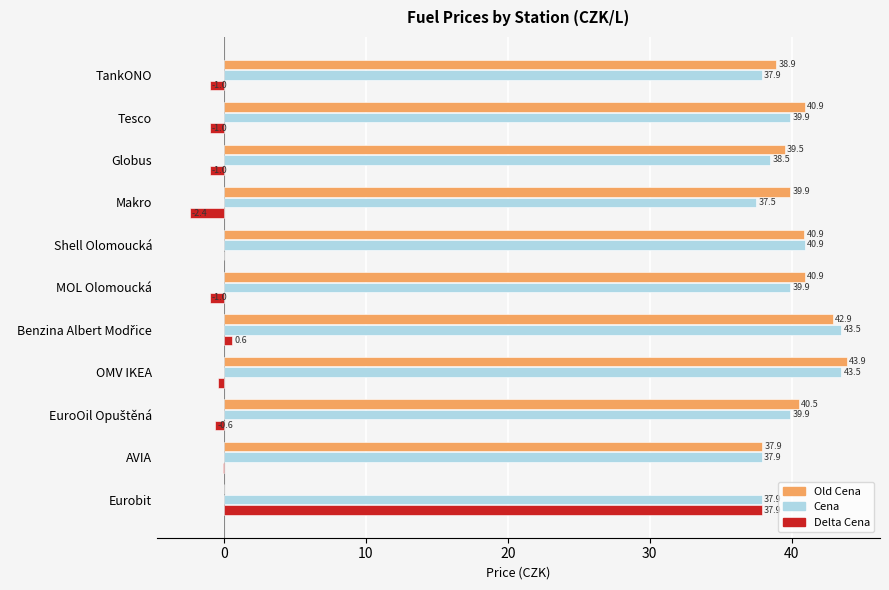

What is the sum of the Delta Cena values at Shell Olomoucká and TankONO?

-1.0